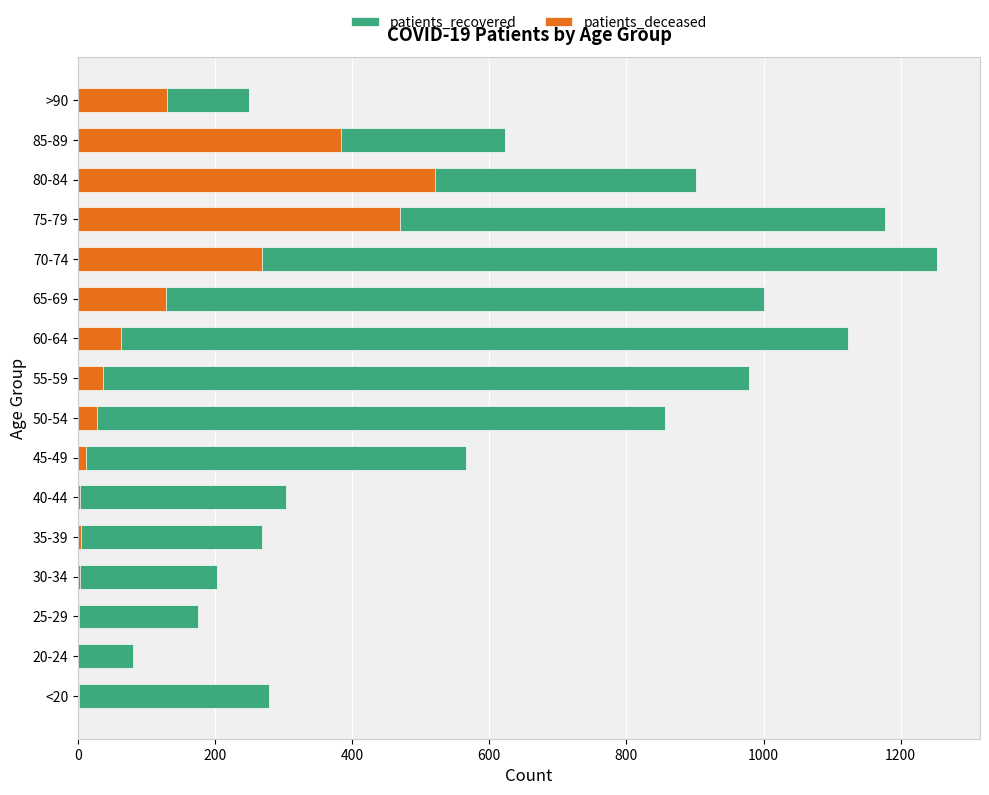

Is it true that patients_deceased equals 2 at <20?

True